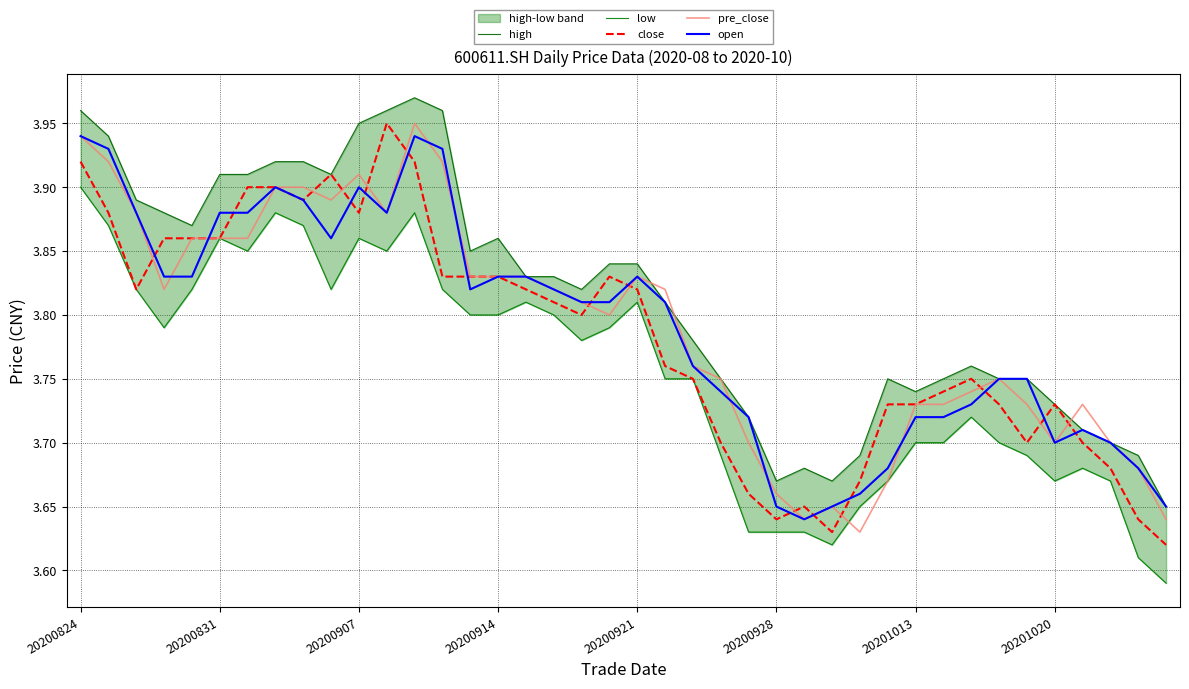

What is the total value across all series at 16?

19.1